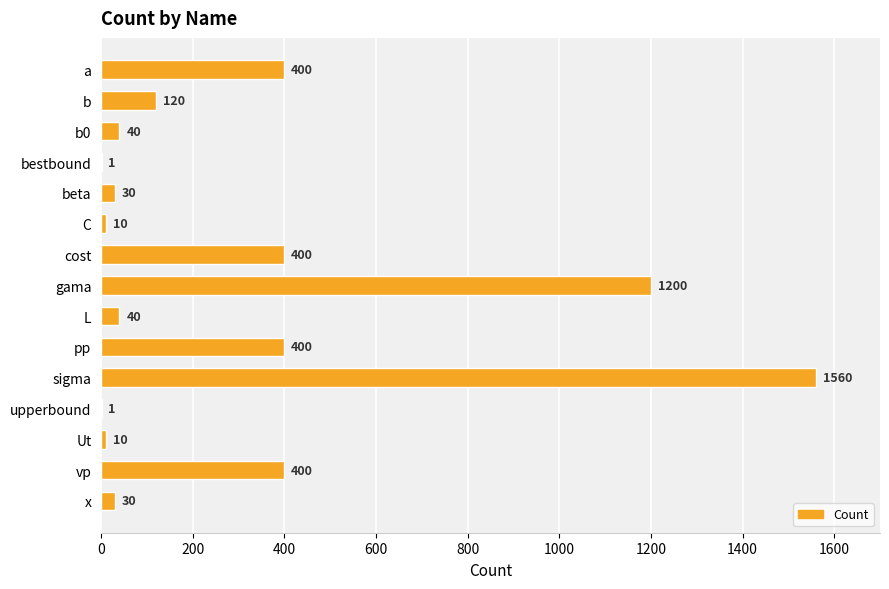

The value at C is 10. True or false?

True